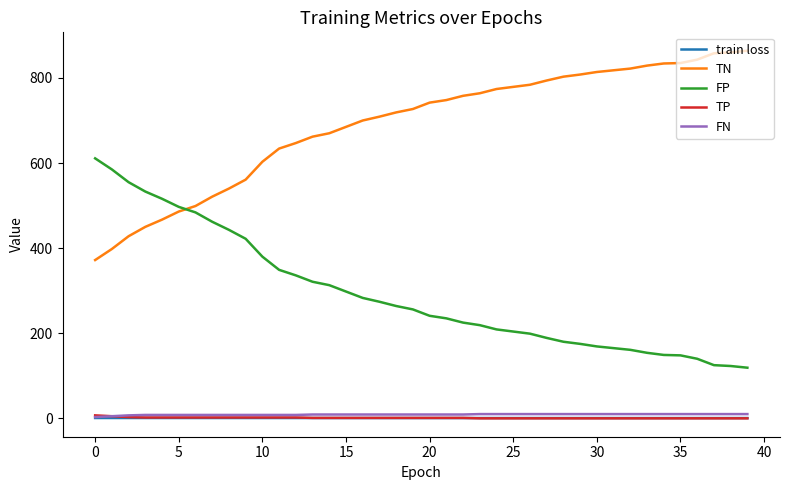

True or false: FP and train loss cross at least once.

False